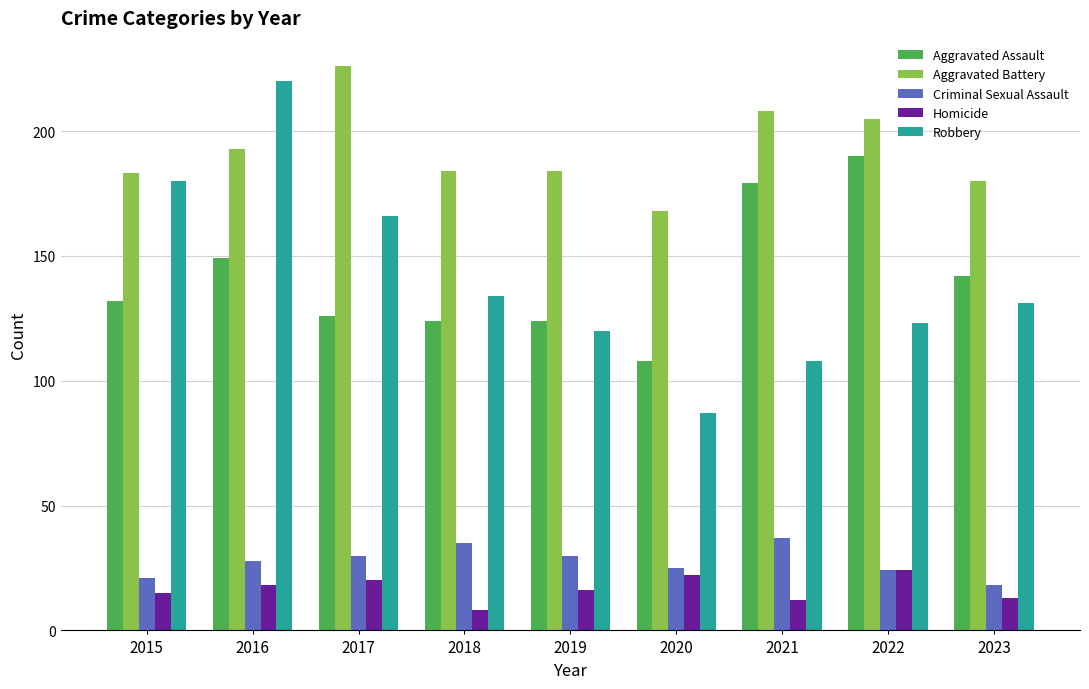

How many bars are there in total?

45